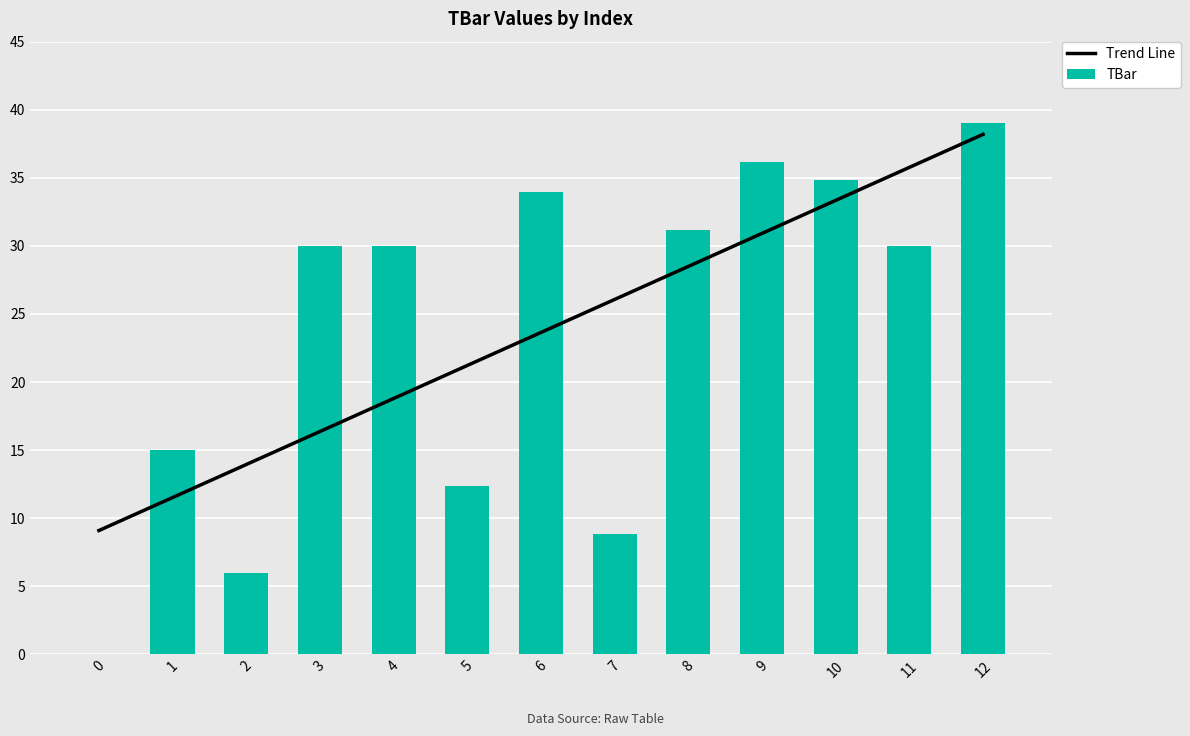

Reading left to right, list all the values displayed in this chart.

Trend Line: 9.1	11.5	13.9	16.4	18.8	21.2	23.6	26.1	28.5	30.9	33.3	35.8	38.2
TBar: 0.0	15.0	6.0	30.0	30.0	12.4	34.0	8.8	31.2	36.1	34.8	30.0	39.0